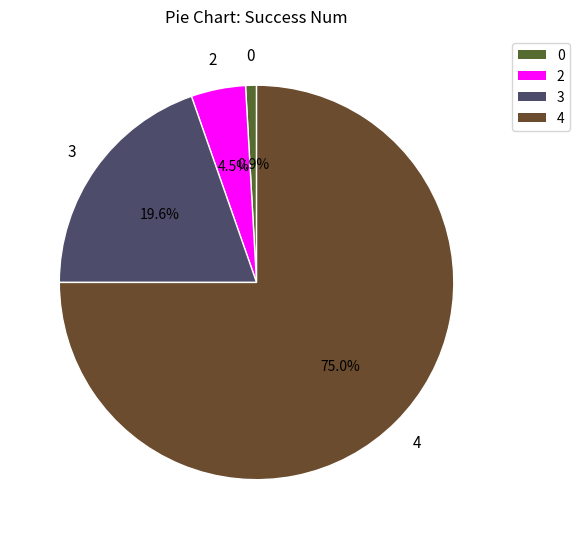

Is it true that 4 is 99% of the pie?

False